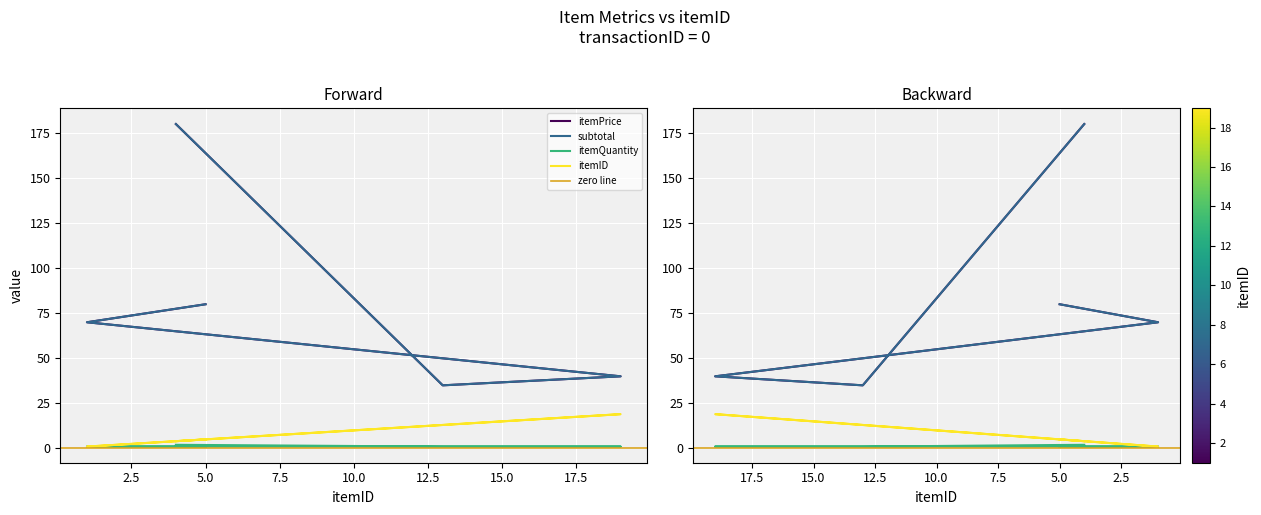

What are all the series names shown in the legend?

itemID, itemPrice, subtotal, itemQuantity